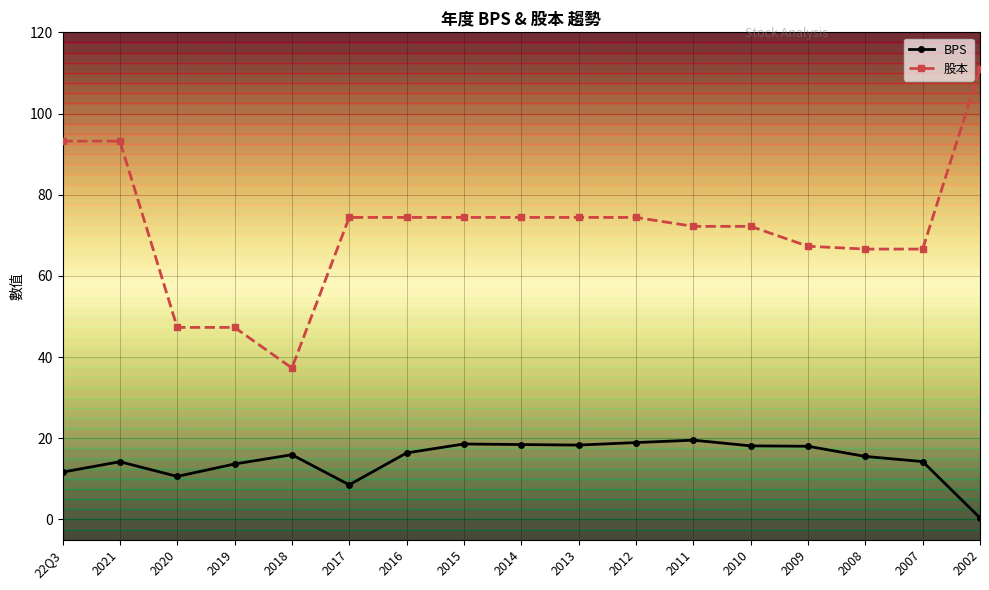

True or false: 股本 and BPS intersect in this chart.

False